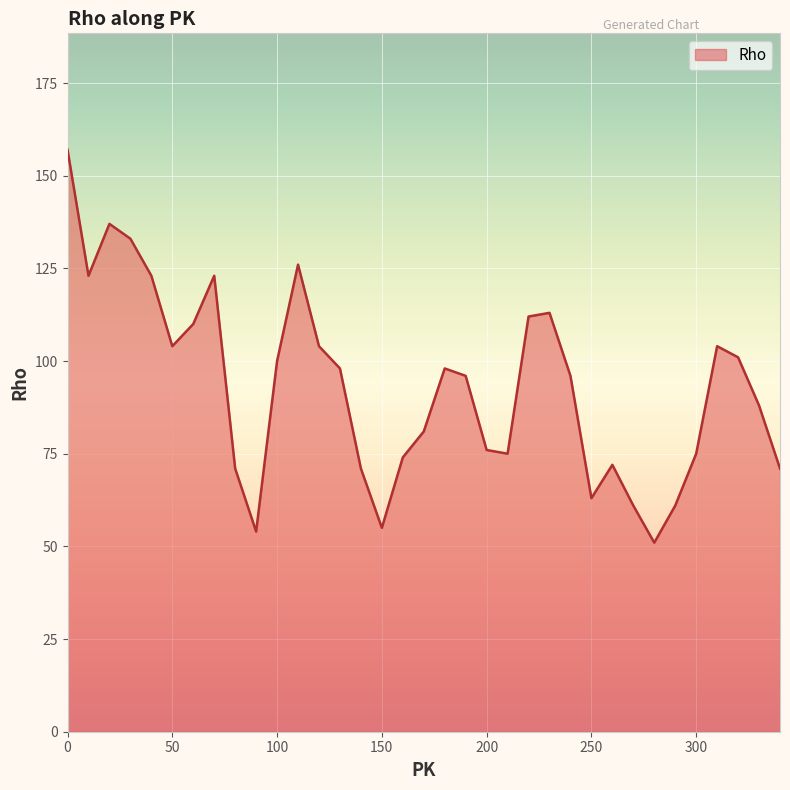

What is the greatest value displayed?

157